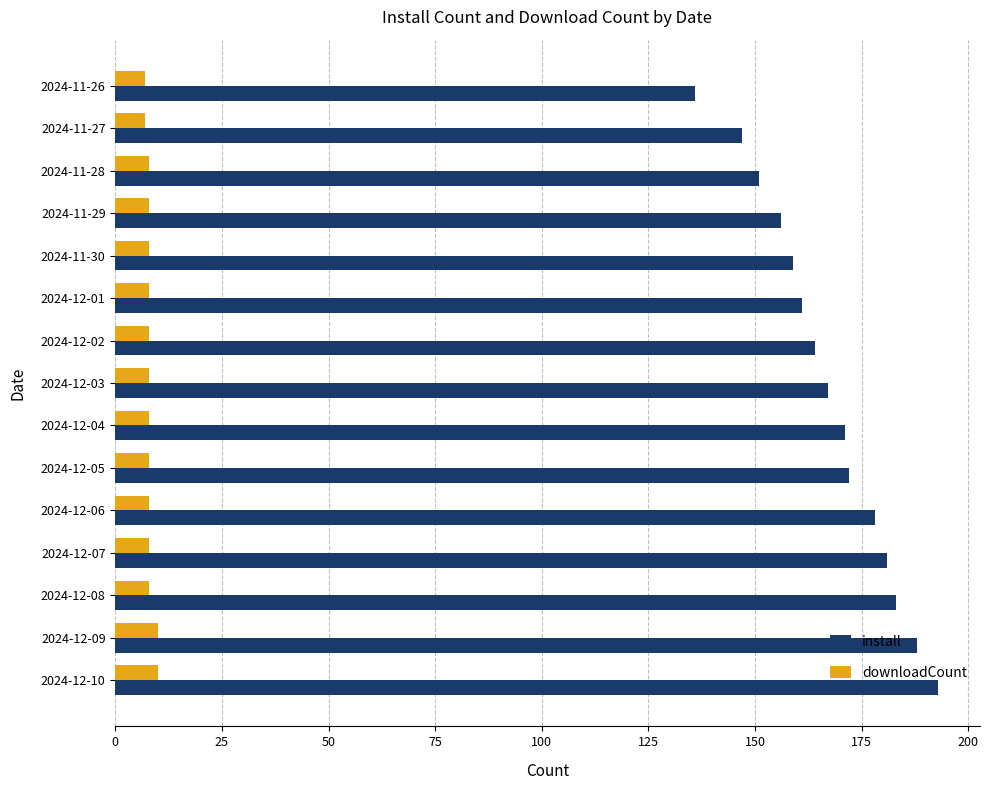

Rank the series by their maximum value, from lowest to highest.

downloadCount, install